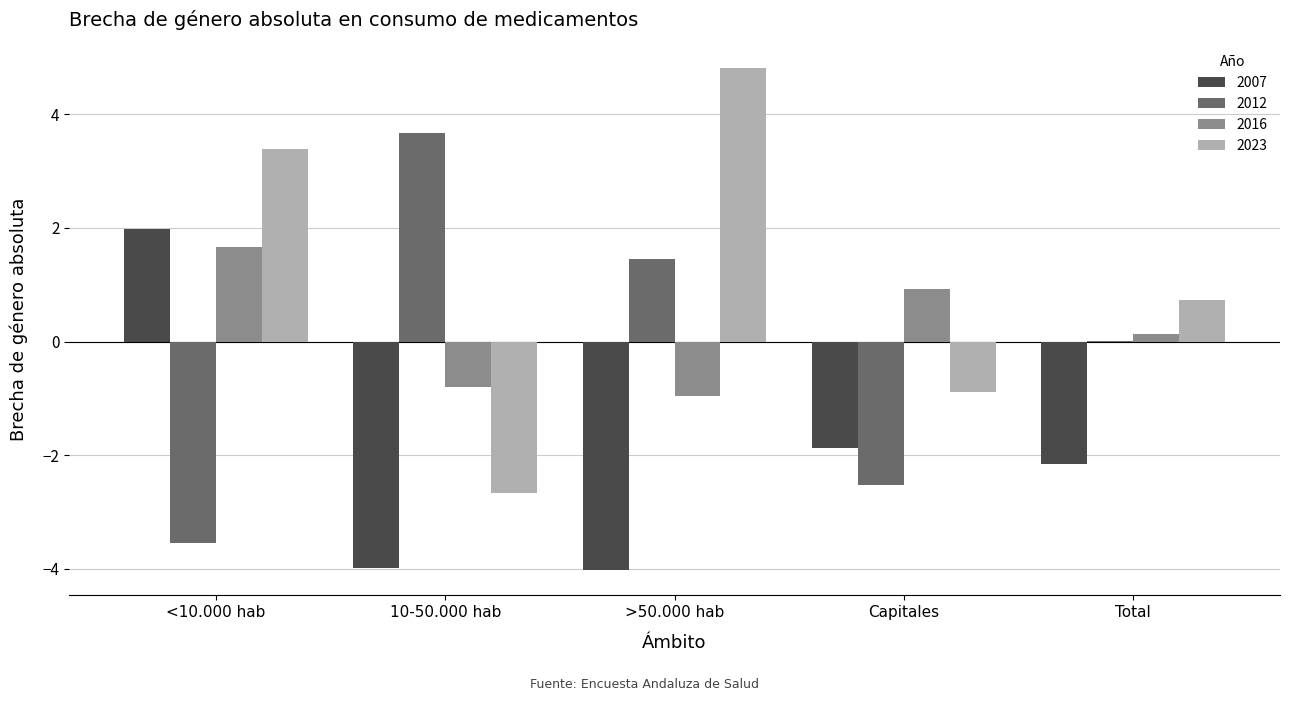

Count the number of data series in this chart.

4